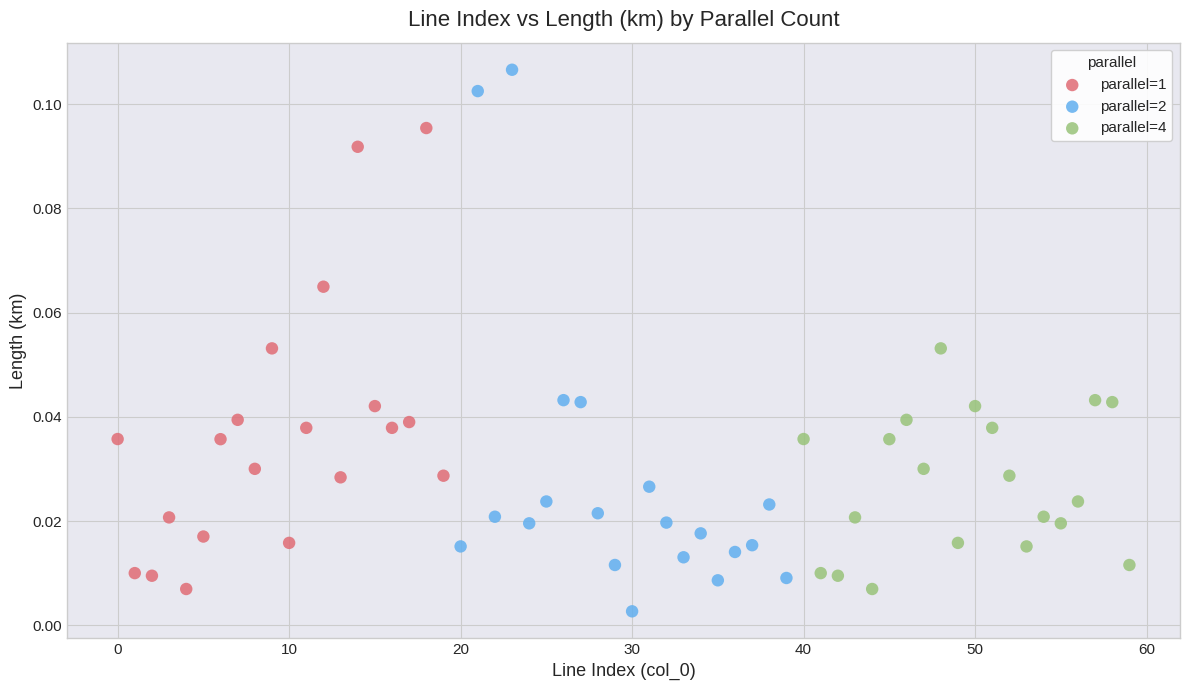

What are all the series names shown in the legend?

parallel=1, parallel=2, parallel=4